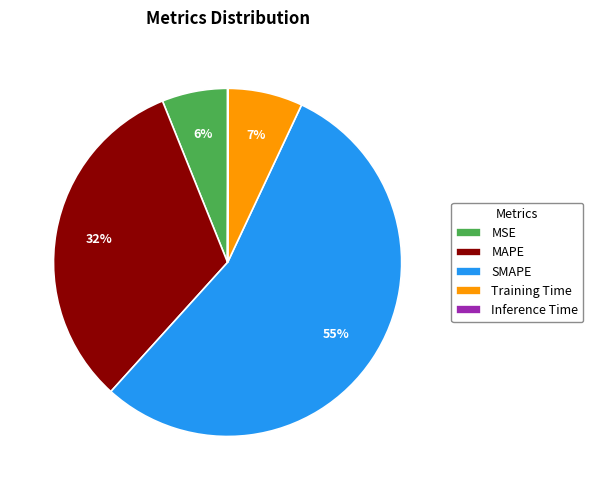

To the nearest percent, what percentage of the pie is MSE?

6%